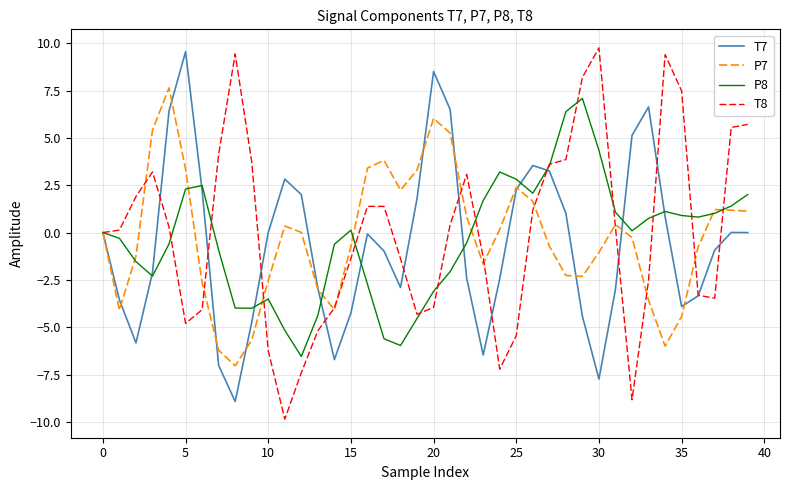

What is the sum of all T8 values?

-0.5